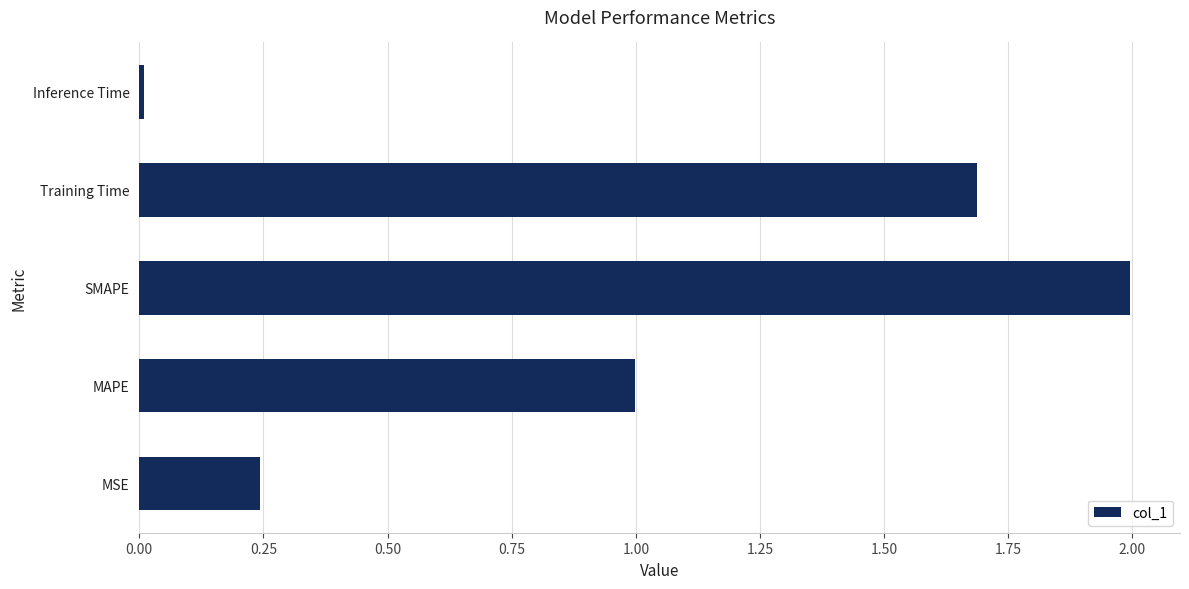

Rank the categories by value from highest to lowest.

SMAPE, Training Time, MAPE, MSE, Inference Time